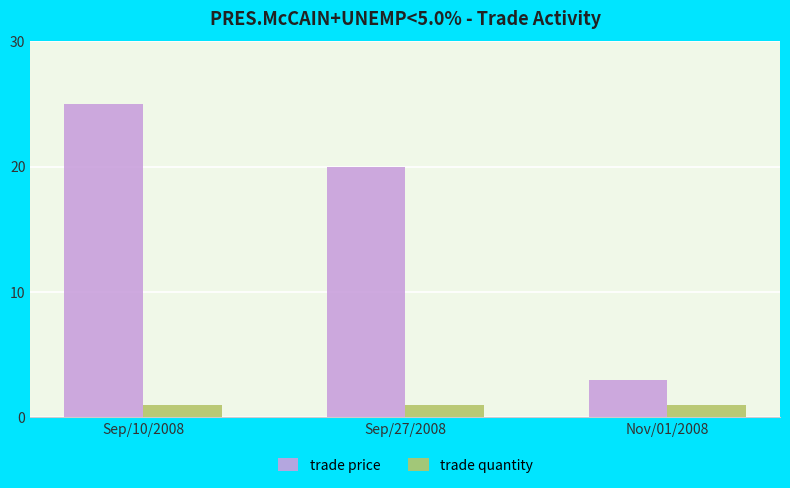

What is the label of the 3rd bar from the right?

Sep/10/2008